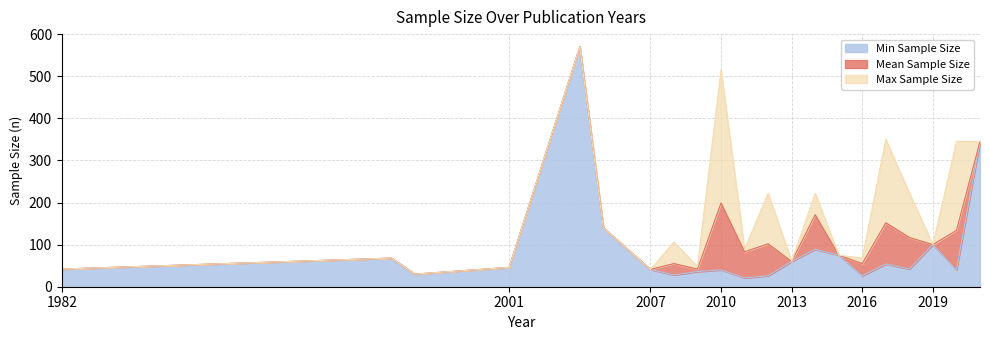

At 2012, list the series in order from smallest to largest.

Min Sample Size, Mean Sample Size, Max Sample Size